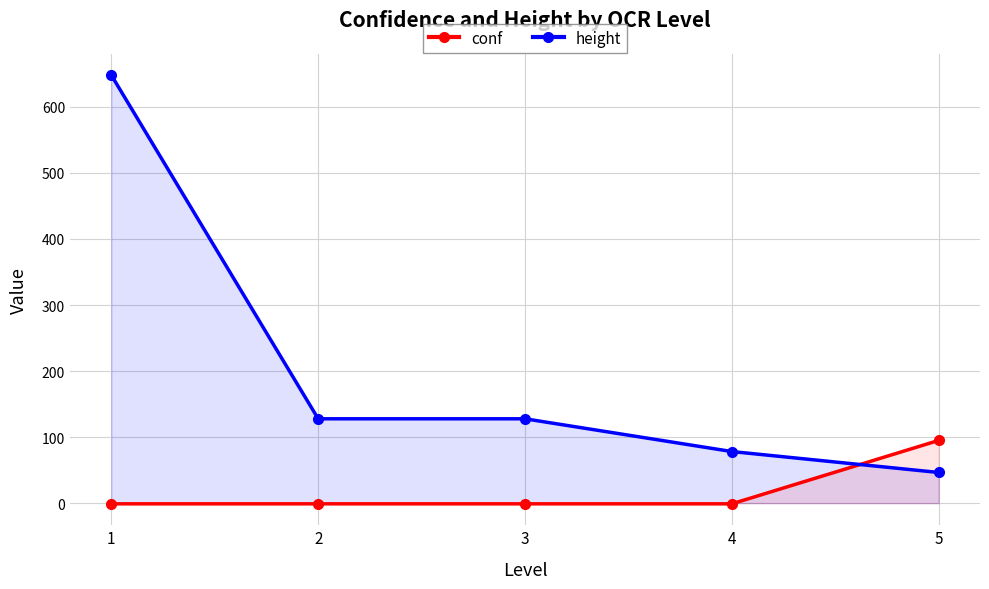

Is it true that conf equals -1.0 at 2?

True